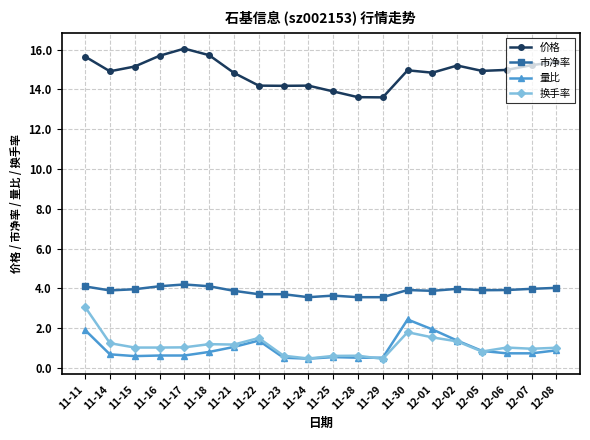

What is the spread (max minus min) of values at 12-08?

14.5